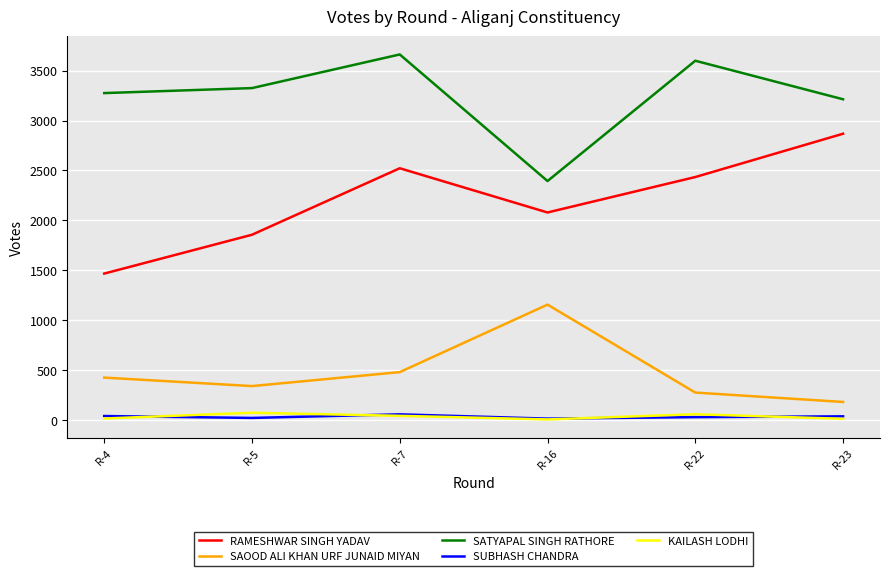

What is the greatest value displayed?

3662